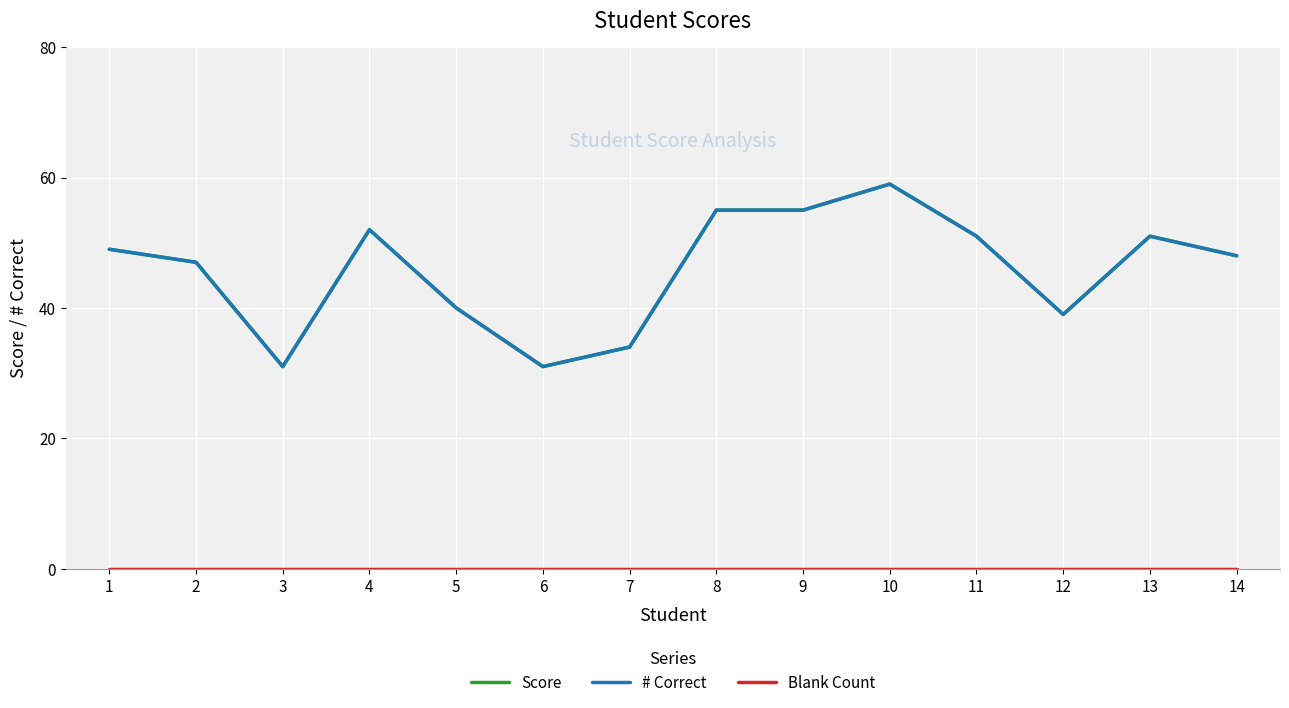

What is the value of the # Correct point at the 10th from the left?

59